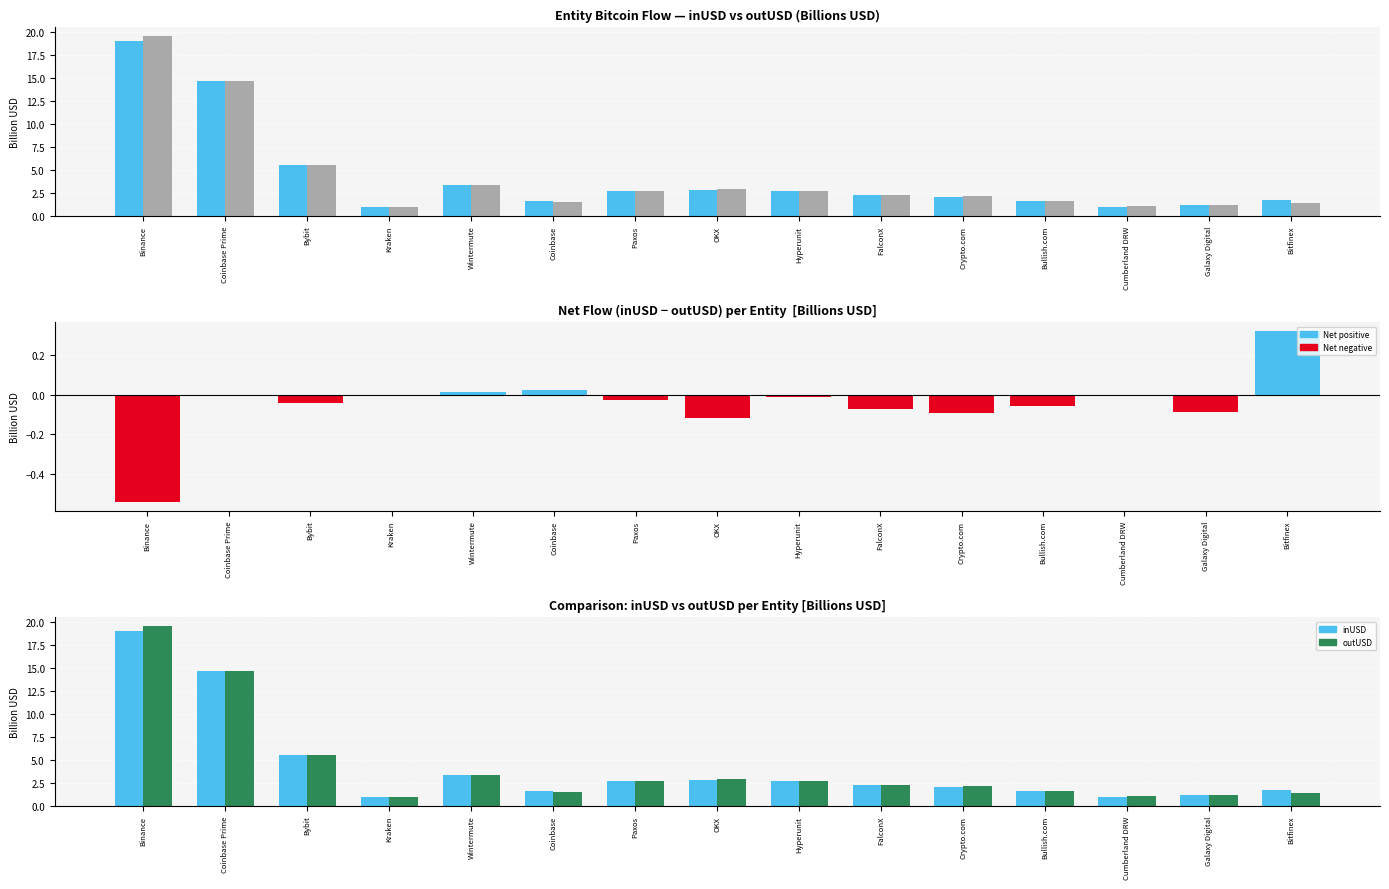

What is the sum of the inUSD (B) values at Wintermute and FalconX?

5.6